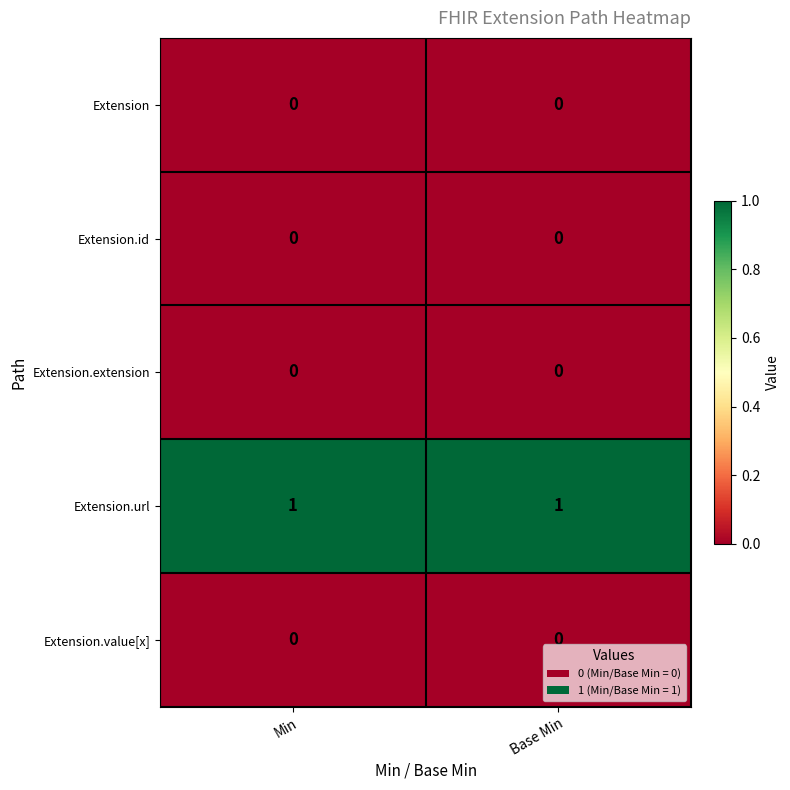

Which series has the largest total across all categories?

Extension.url